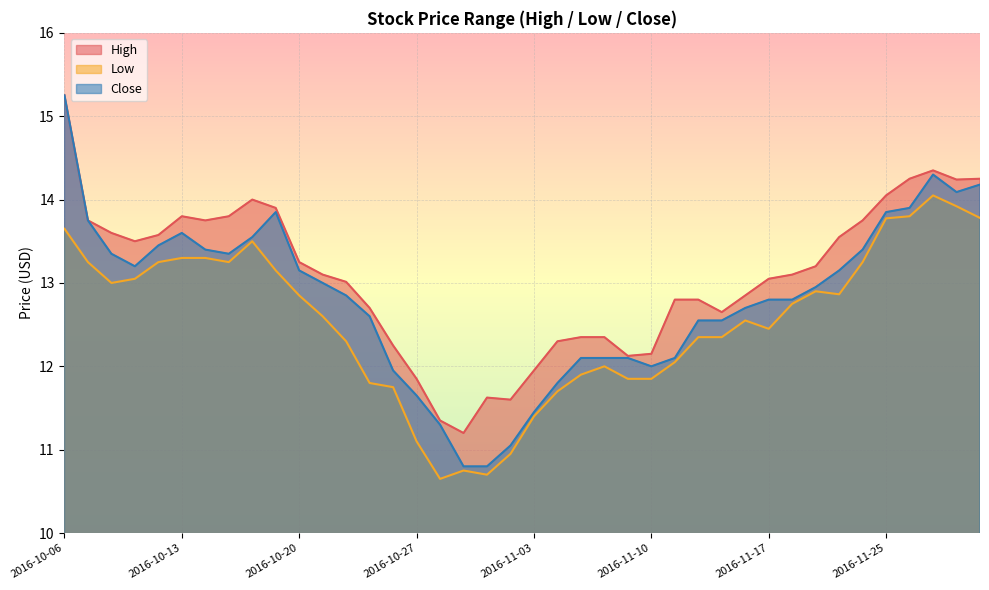

Is it true that Low equals 12.8 at 2016-11-18?

True